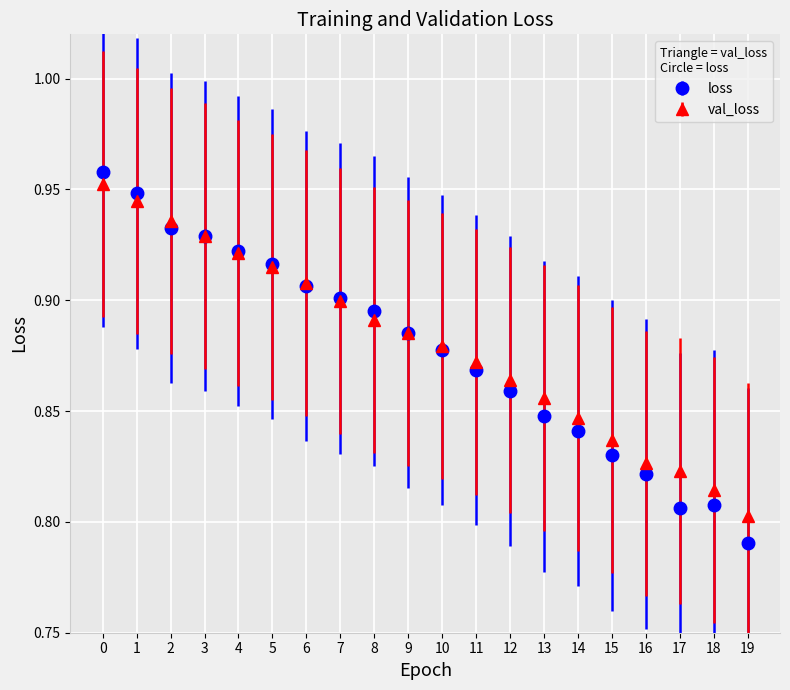

Which series changed the most between 7 and 14?

loss